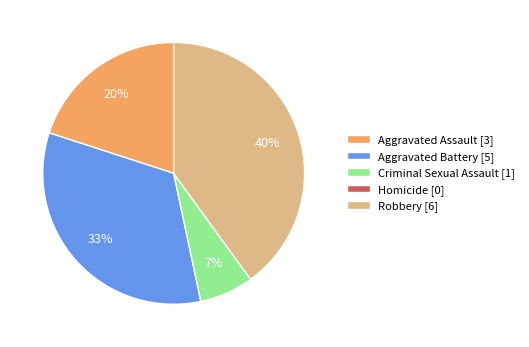

To the nearest percent, what is the combined percentage of Robbery and Criminal Sexual Assault?

47%